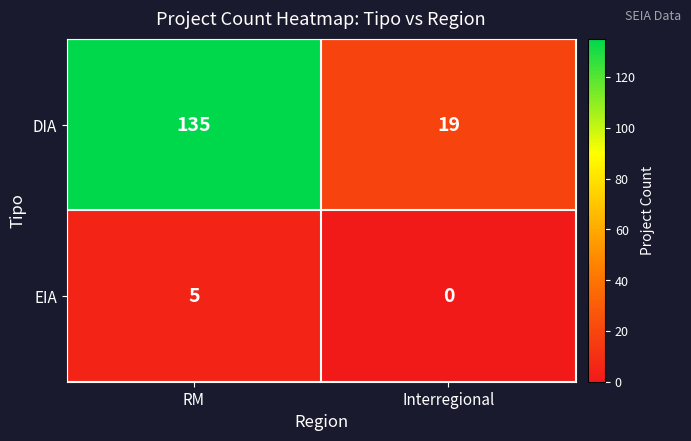

Reading left to right, extract all data points from this chart.

DIA: 135	19
EIA: 5	0